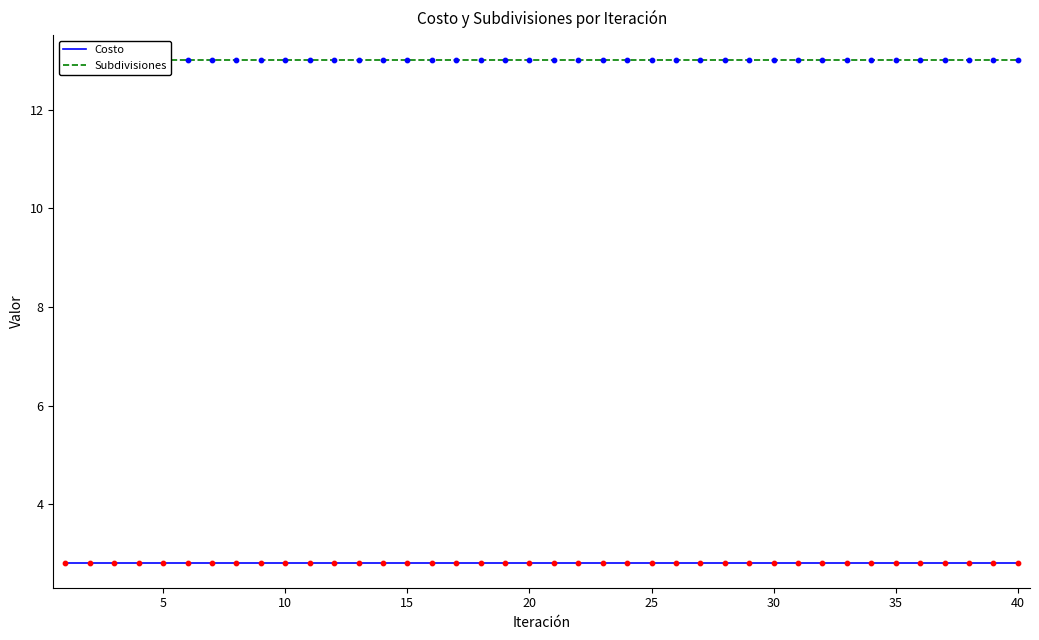

Which series has the widest spread of Y values?

Costo